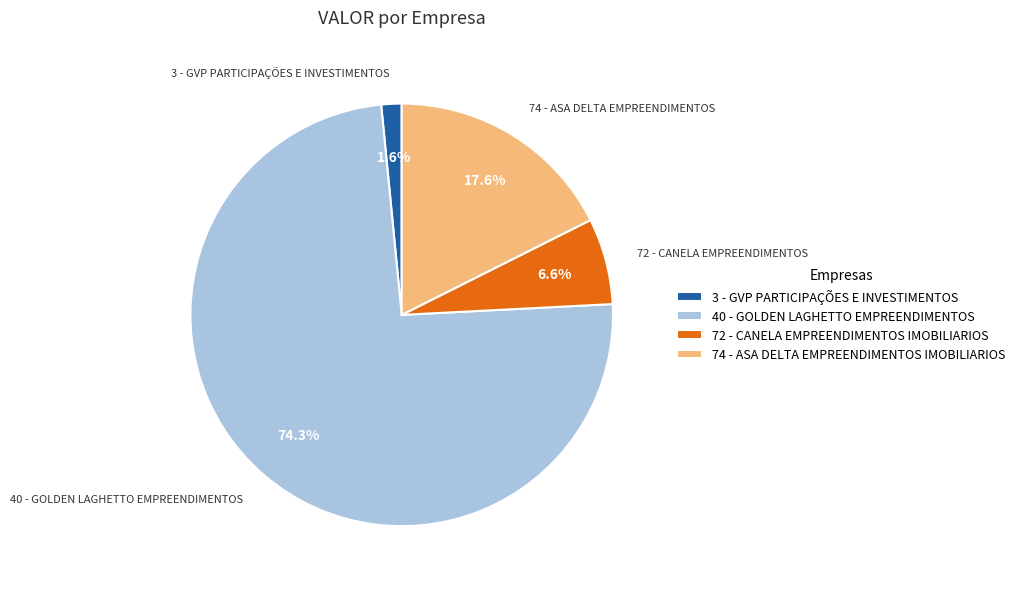

Which has a higher value, 3 - GVP PARTICIPAÇÕES E INVESTIMENTOS or 72 - CANELA EMPREENDIMENTOS IMOBILIARIOS?

72 - CANELA EMPREENDIMENTOS IMOBILIARIOS